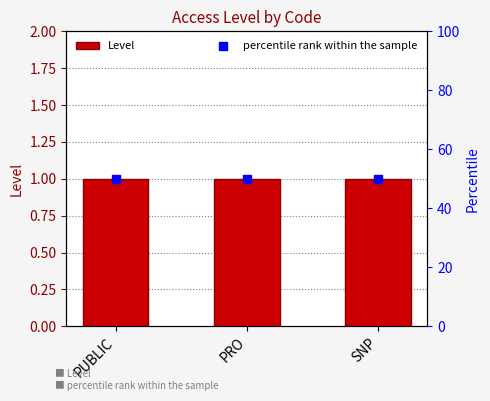

Which series reaches the maximum Y coordinate?

percentile rank within the sample